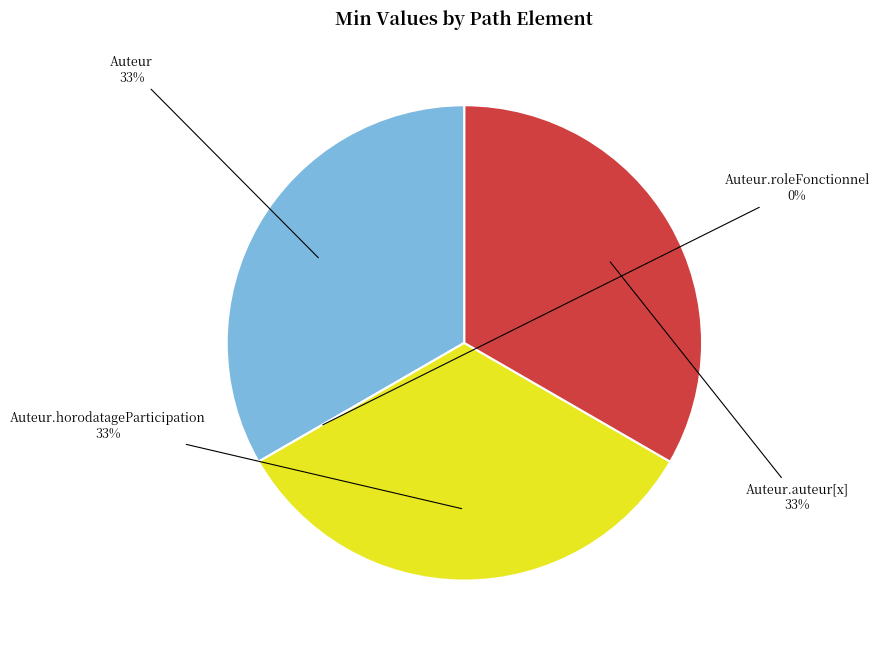

Does Auteur.roleFonctionnel represent more than half of the total?

No